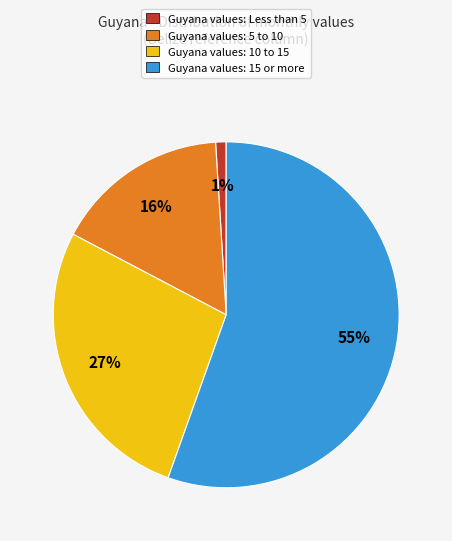

Is there a majority slice in this chart?

Yes